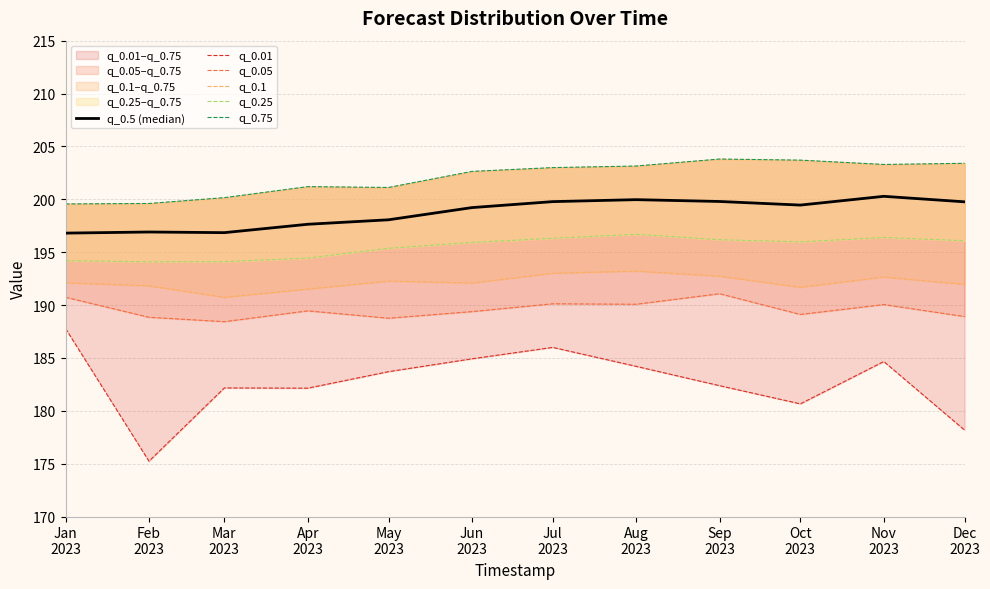

What is the smallest value displayed?

175.2